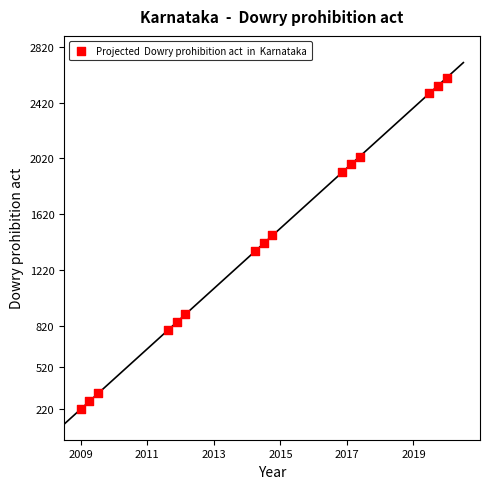

What is the range of X values (max minus min)?

11.0